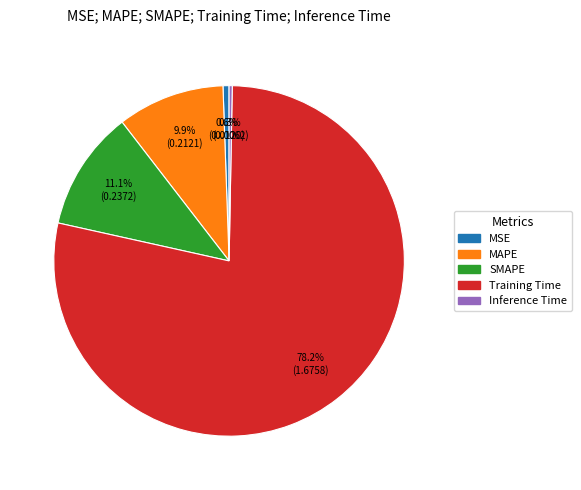

Count the number of slices in the pie.

5